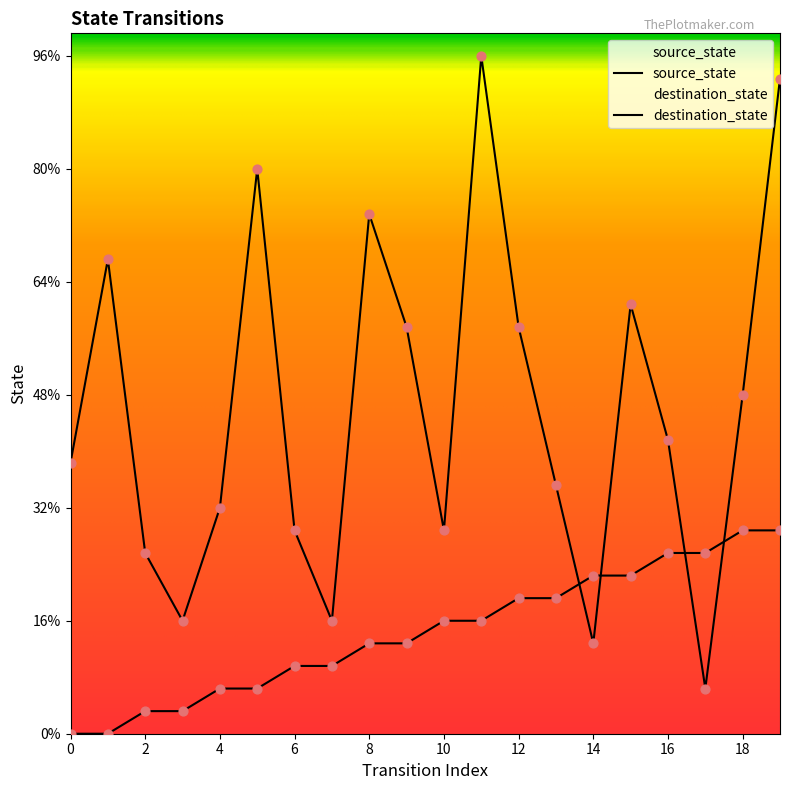

Which series reaches the minimum Y coordinate?

source_state